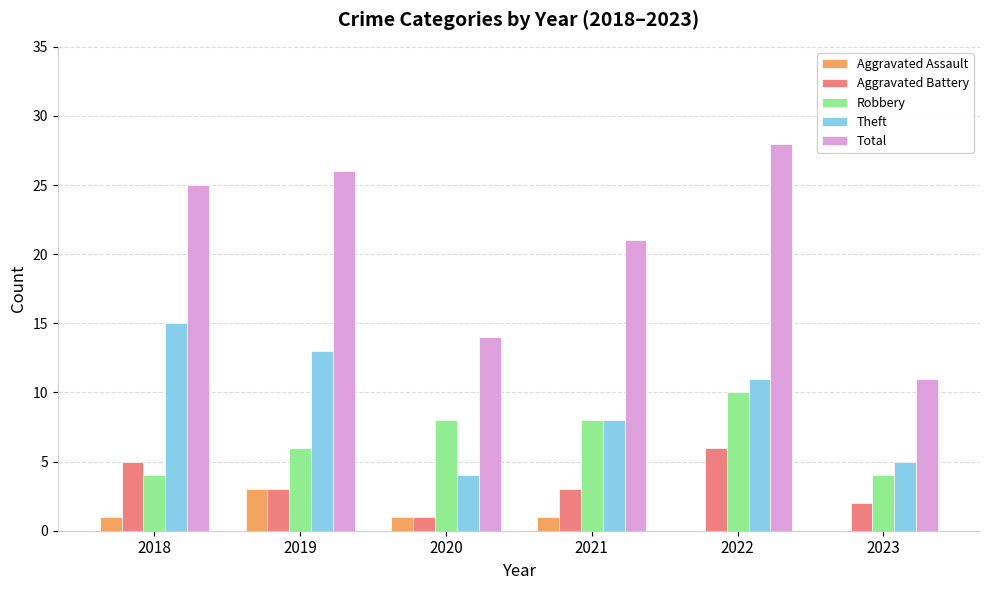

Is it true that Theft equals 8 at 2021?

True